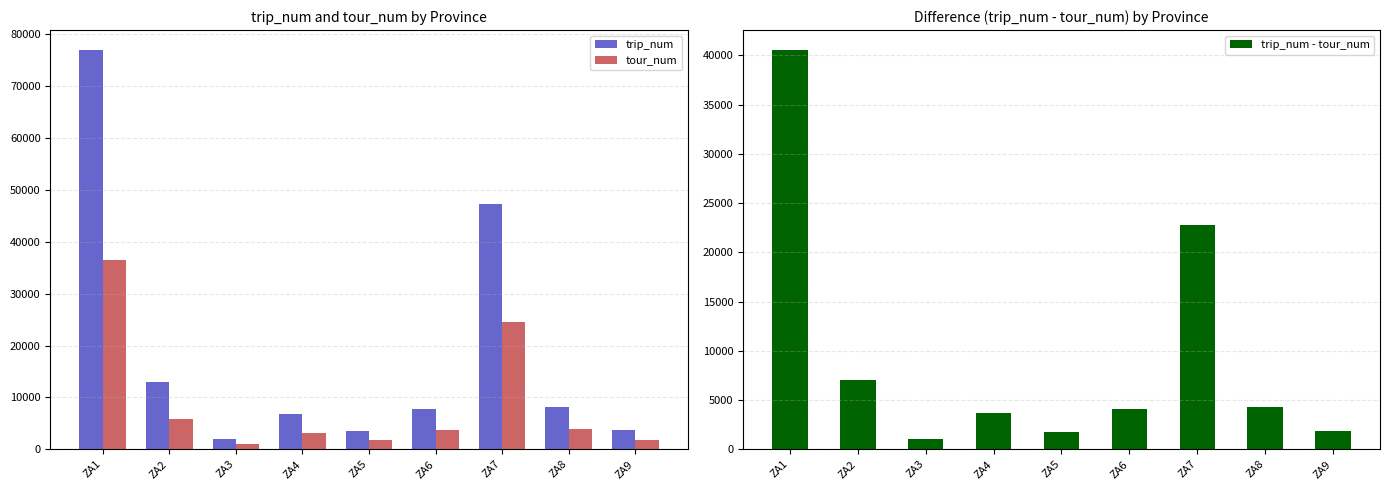

Is it true that tour_num equals 1769 at ZA5?

True